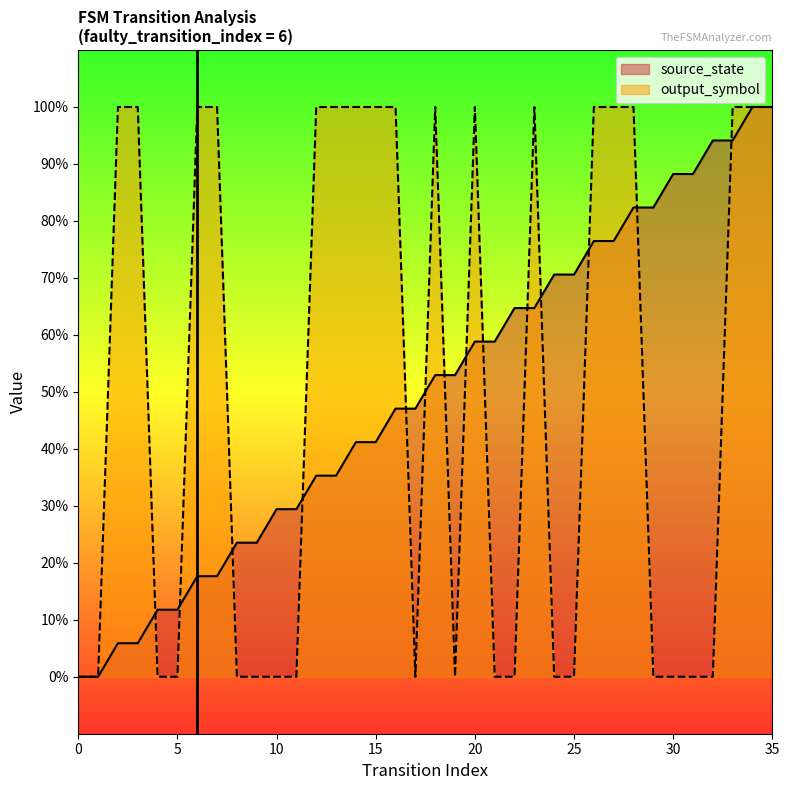

What are all the series names shown in the legend?

source_state, output_symbol